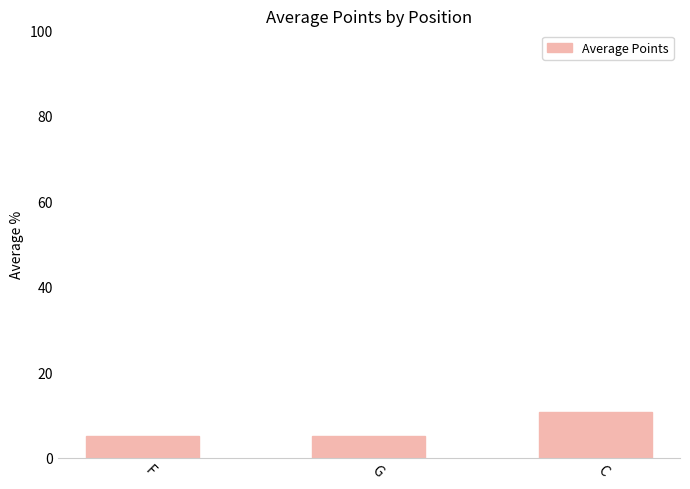

Approximately how many times larger is the value at F compared to C?

0.5